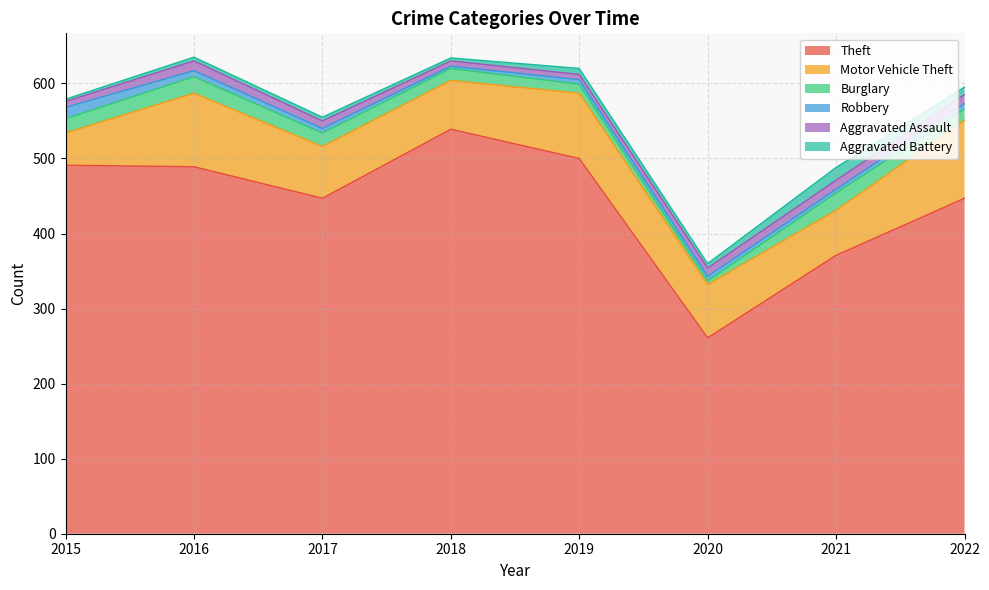

How many intersections are there between Robbery and Burglary?

2